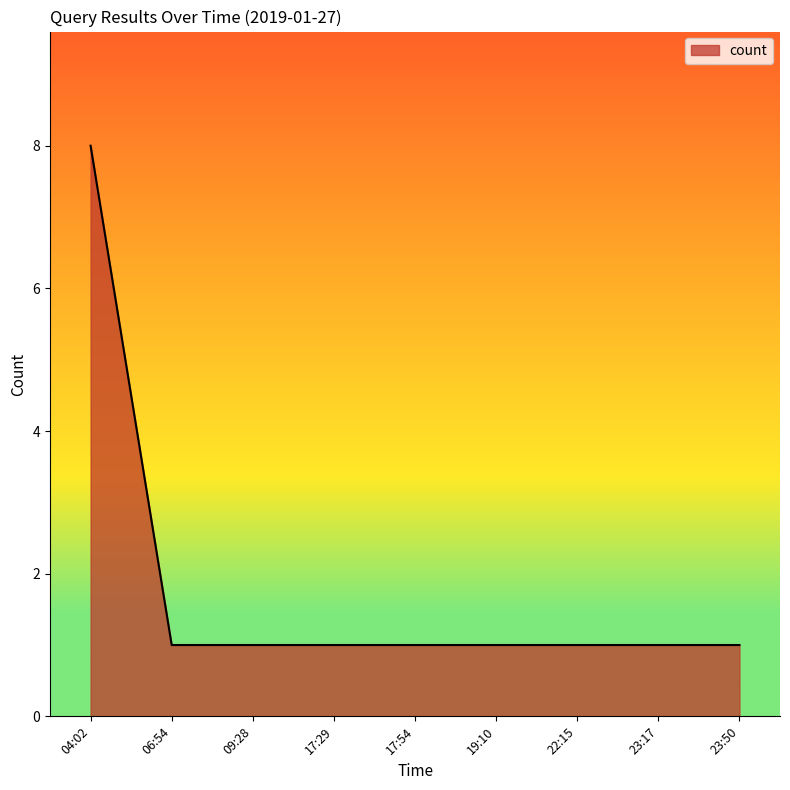

What is the difference between the maximum and minimum values?

7